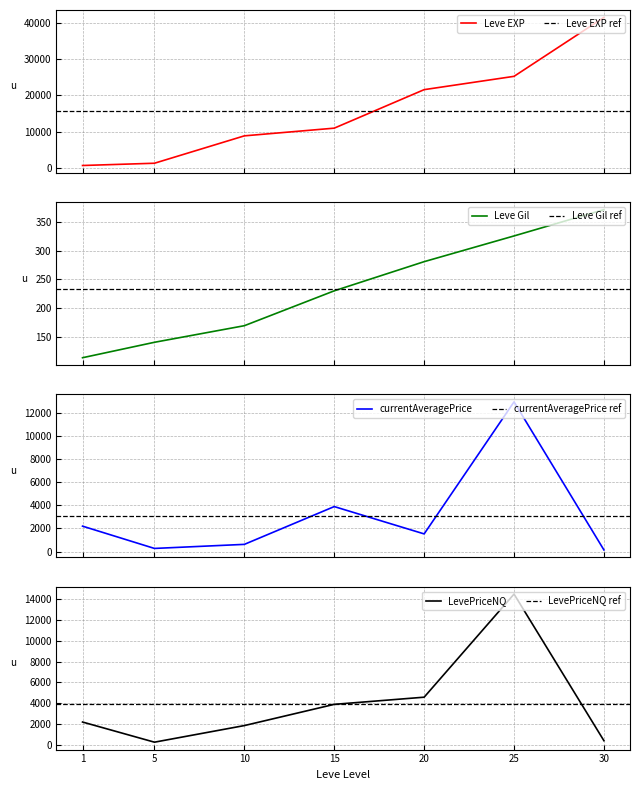

How many times do currentAveragePrice and Leve Gil cross each other?

1